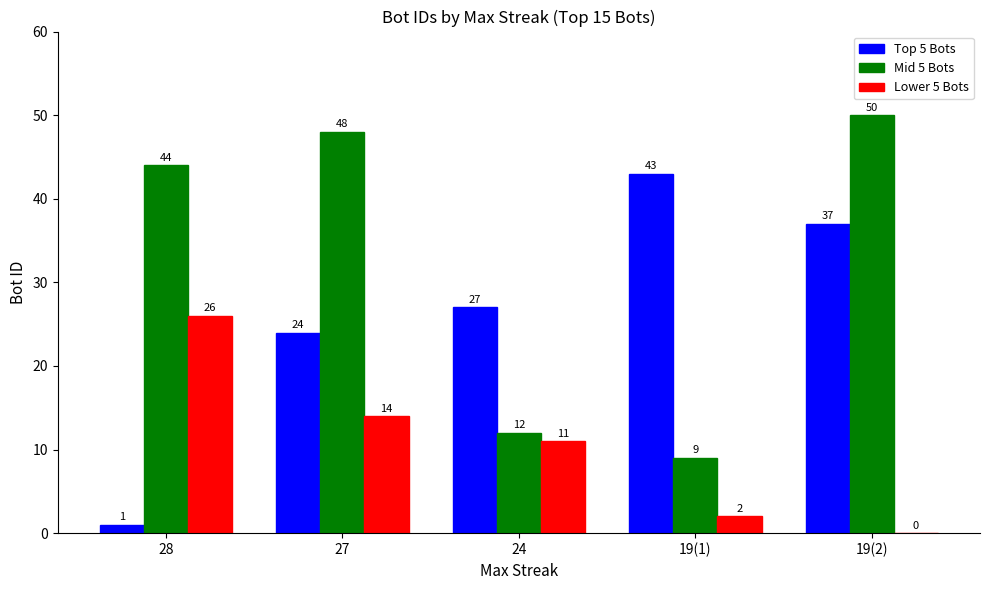

Reading right to left, extract all data points from this chart.

Top 5 Bots: 19(2)=37	19(1)=43	24=27	27=24	28=1
Mid 5 Bots: 19(2)=50	19(1)=9	24=12	27=48	28=44
Lower 5 Bots: 19(2)=0	19(1)=2	24=11	27=14	28=26